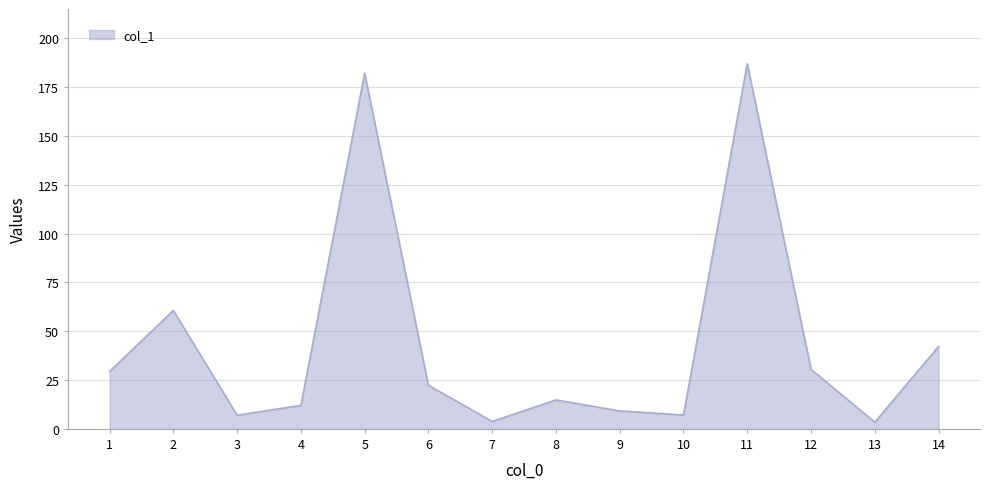

What is the maximum value shown in the chart?

186.9